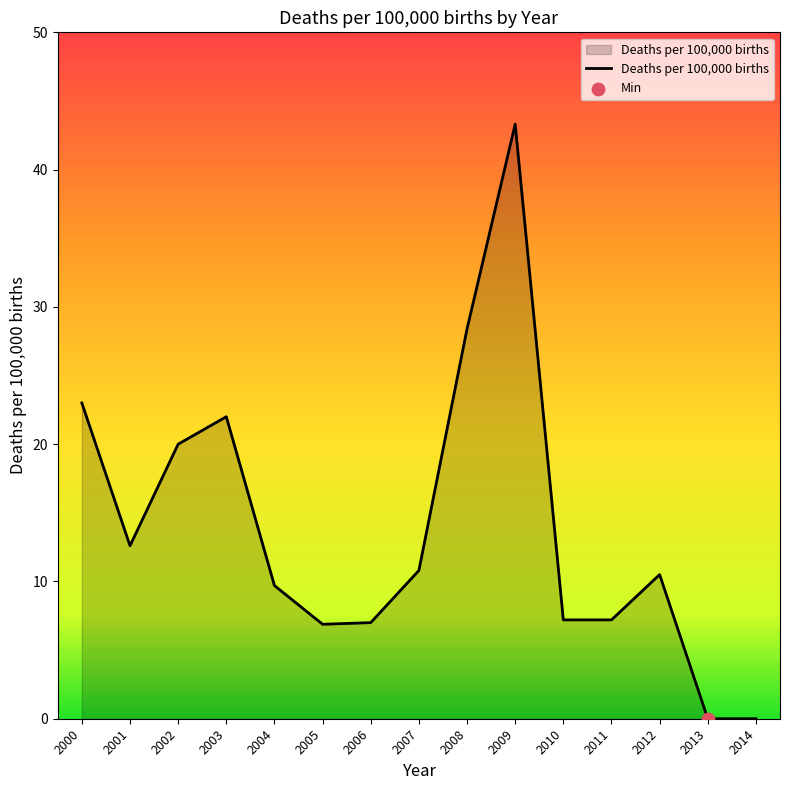

What is the ratio of the value at 2007 to the value at 2000?

0.5